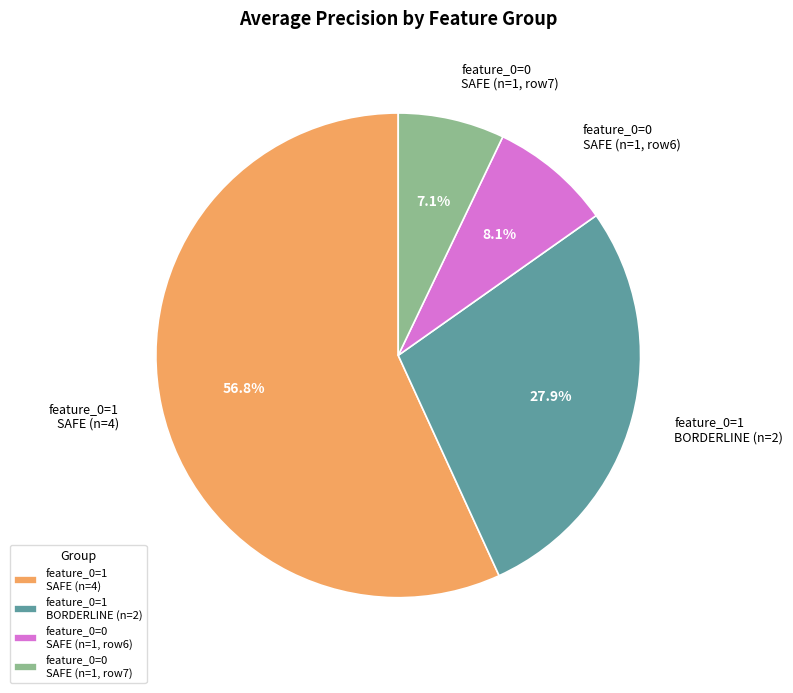

Which slice is the smallest?

feature_0=0 SAFE (n=1, row7)